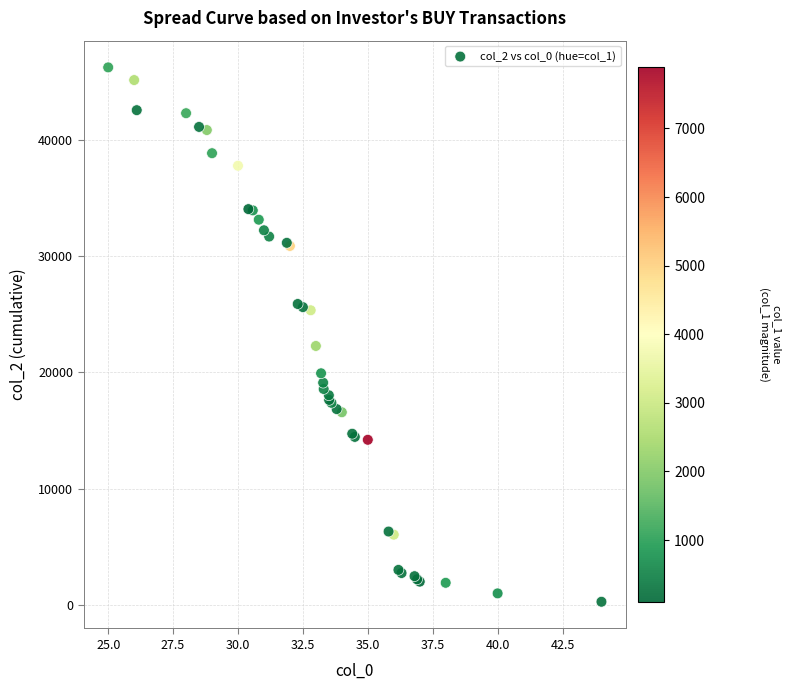

What Y value in the scatter plot is closest to 23250?

22270